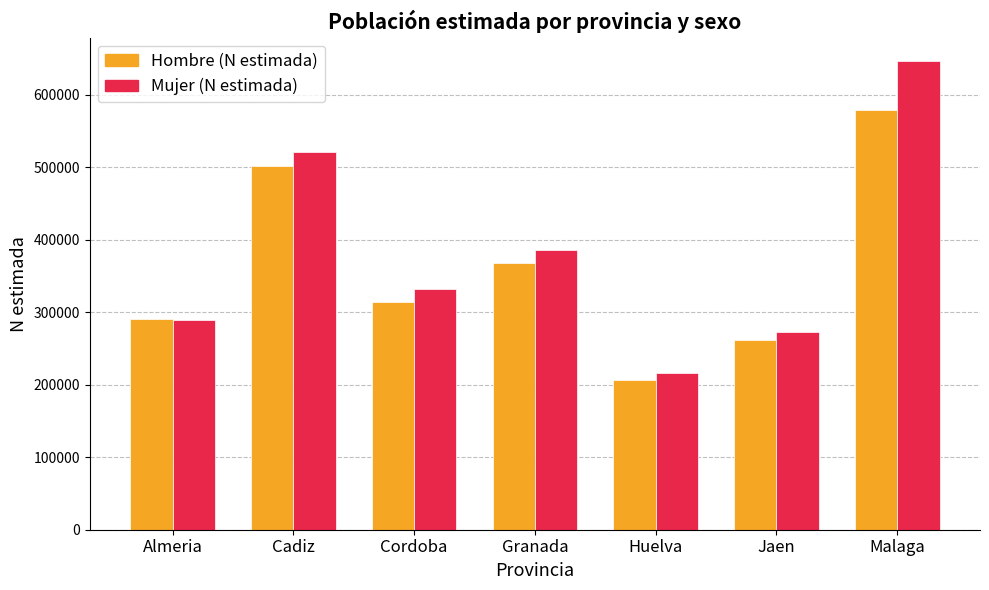

The value of Hombre (N estimada) at Almeria is 153526. True or false?

False